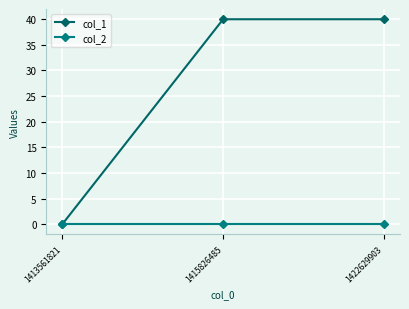

What value does the col_1 series have at 1415826485?

40